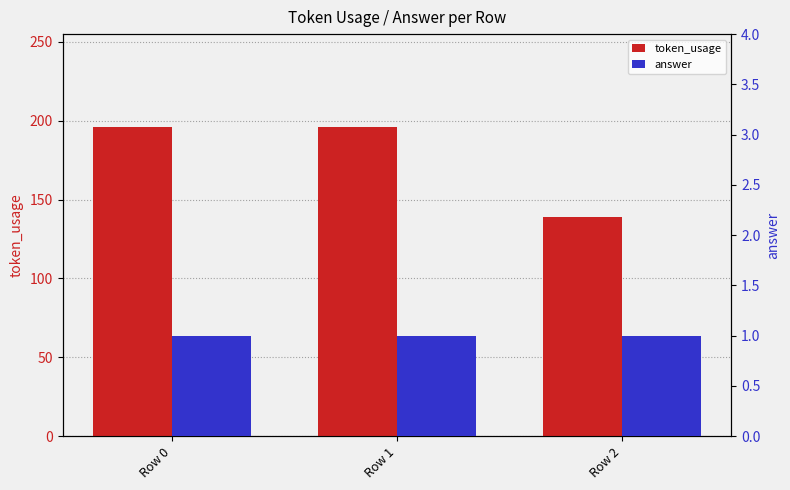

How many values in the token_usage series are below 196?

1